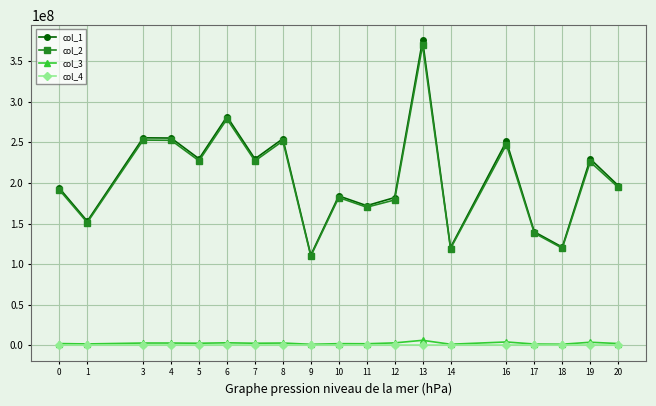

At which category is the sum across all series the highest?

13